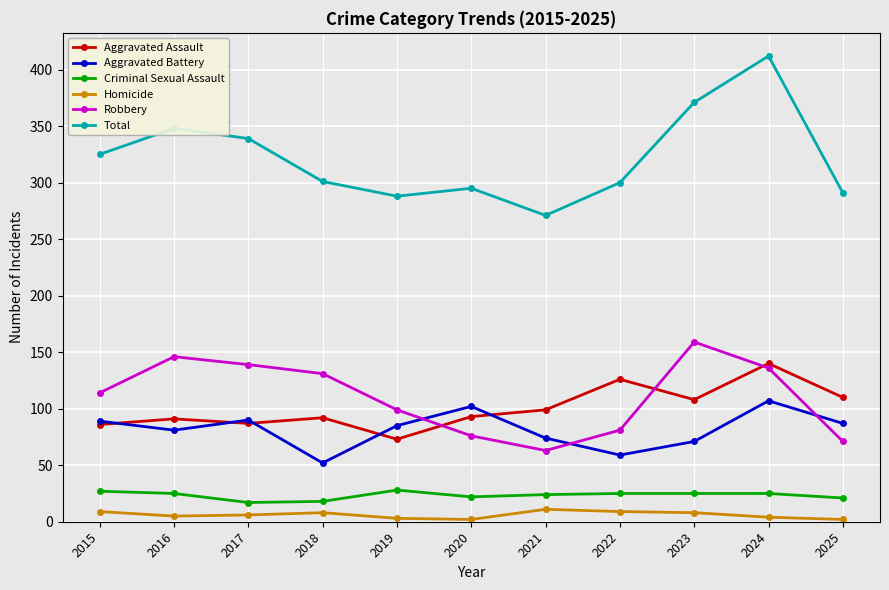

Which series has the widest spread of values?

Total